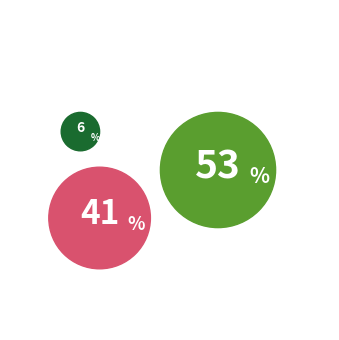

Between Robbery and Theft, which is larger?

Theft